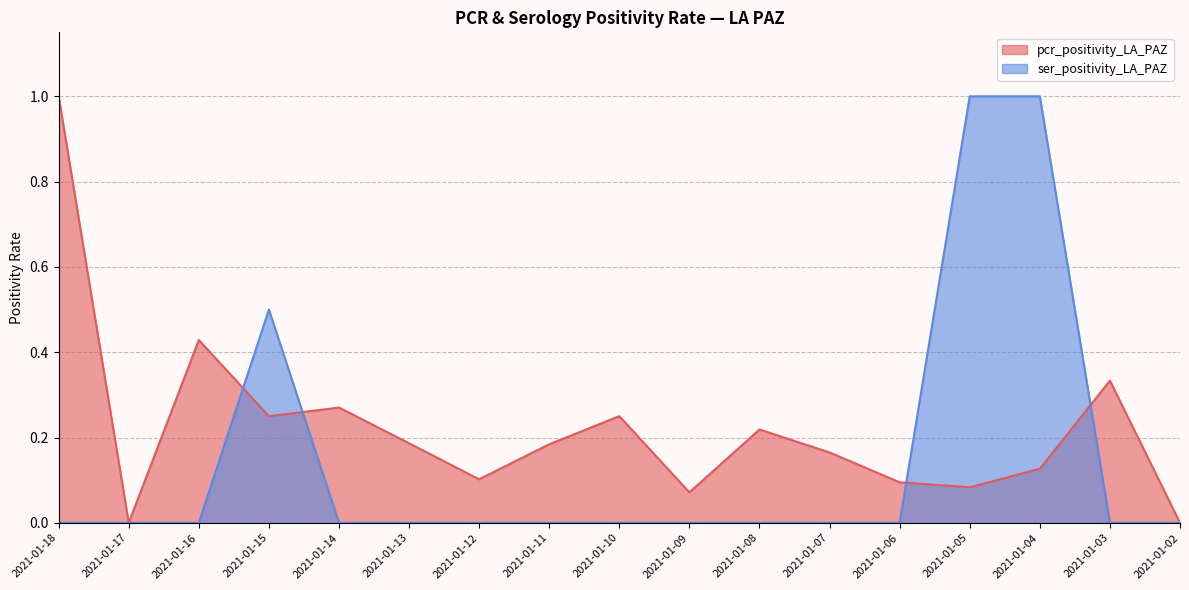

What are all the series names shown in the legend?

pcr_positivity_LA_PAZ, ser_positivity_LA_PAZ